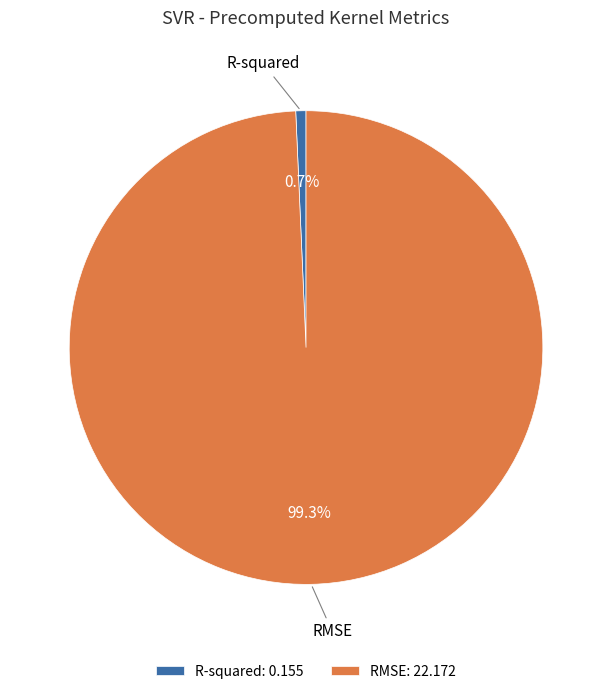

What is the smallest slice in the pie chart?

R-squared